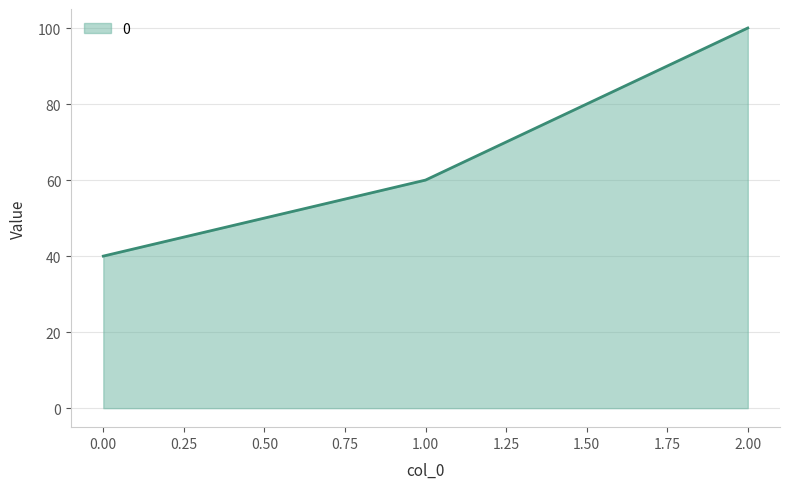

What is the greatest value displayed?

100